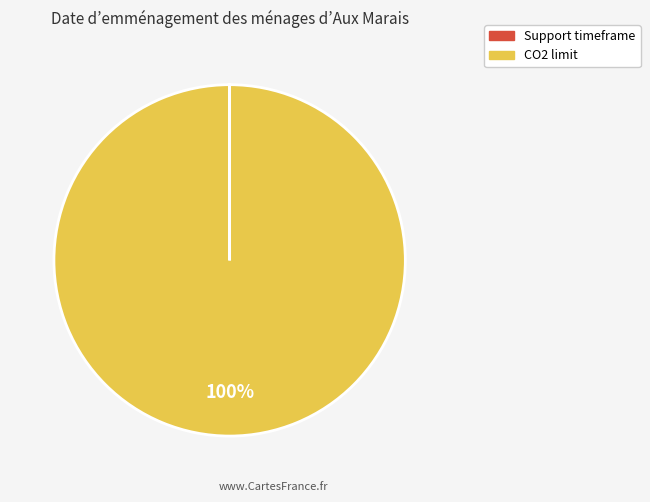

To the nearest percent, what is the average slice percentage?

50%